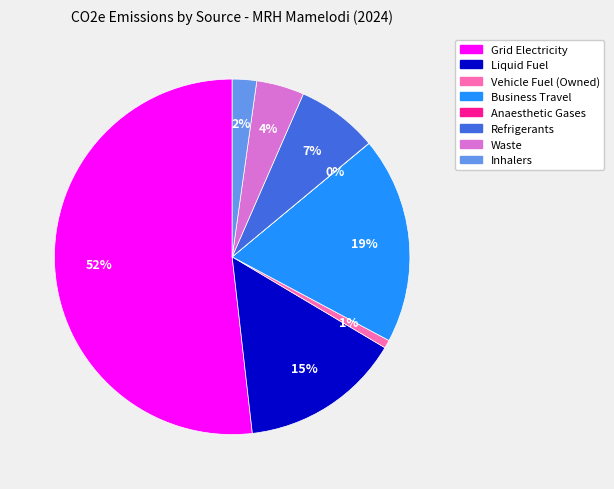

Is the sum of Refrigerants and Business Travel greater than half?

No